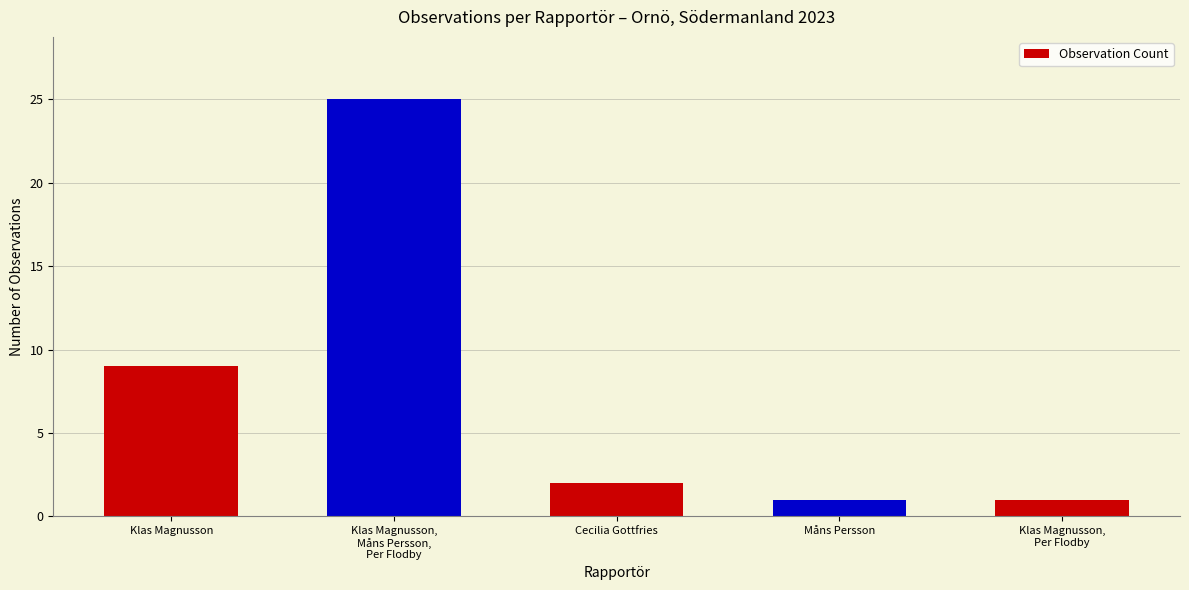

What is the approximate value at Klas Magnusson, to the nearest 10?

10